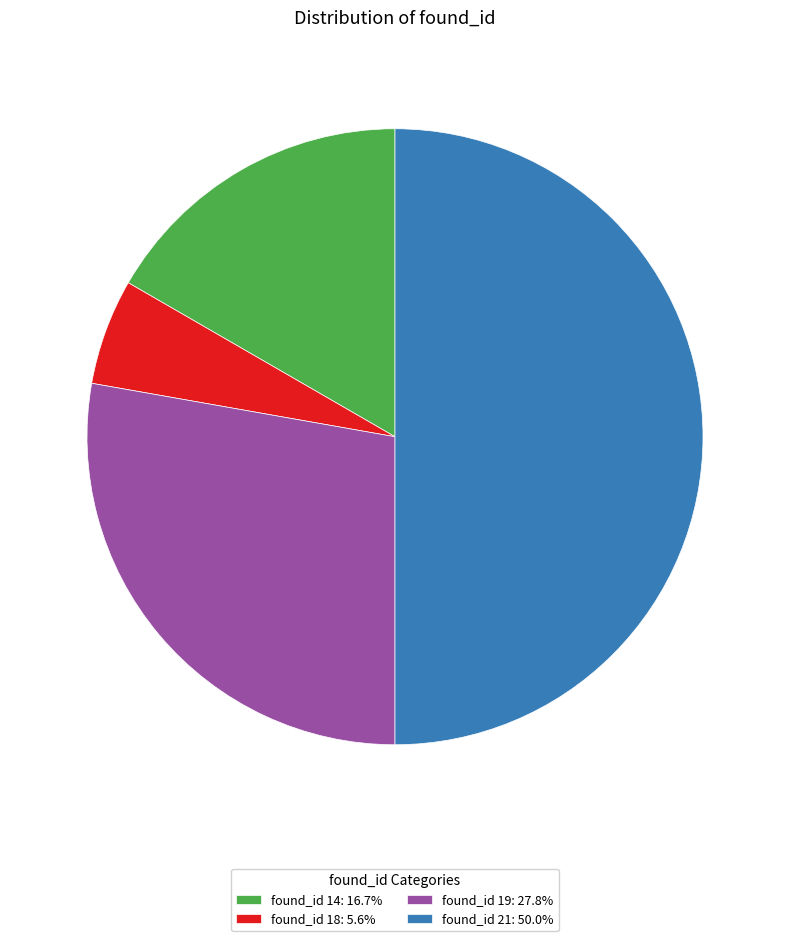

Approximately how many times larger is the value at found_id 18: 5.6% compared to found_id 14: 16.7%?

0.3